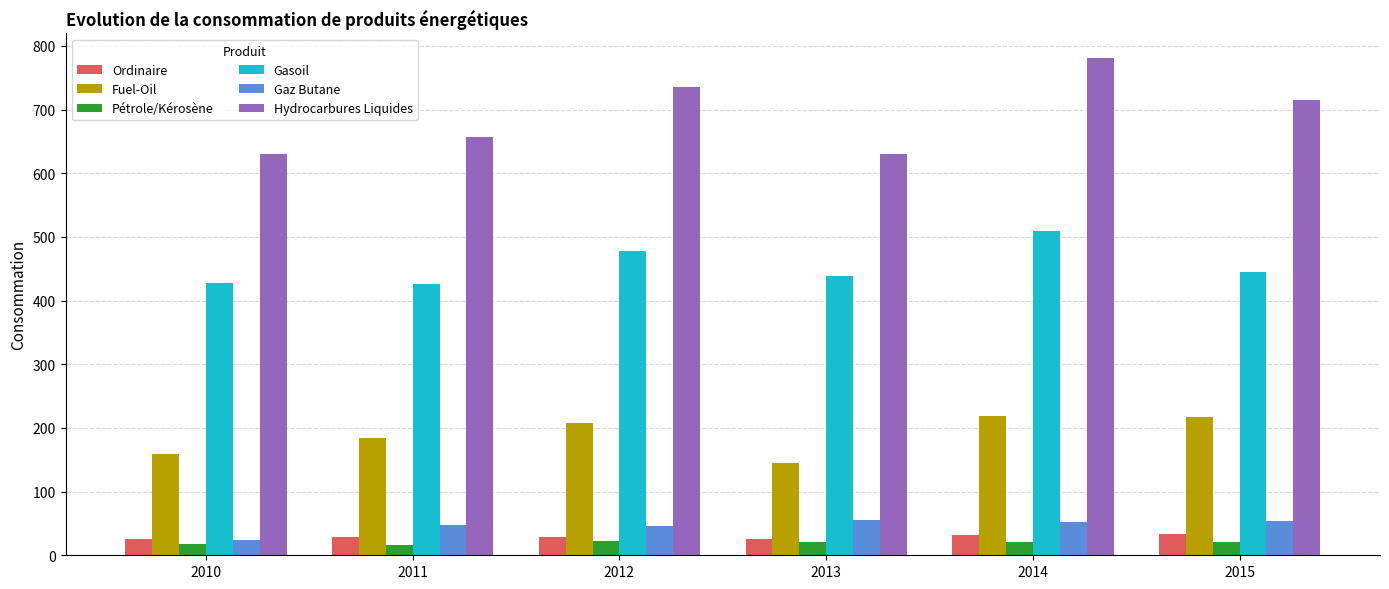

At how many categories does at least one series exceed 688?

3